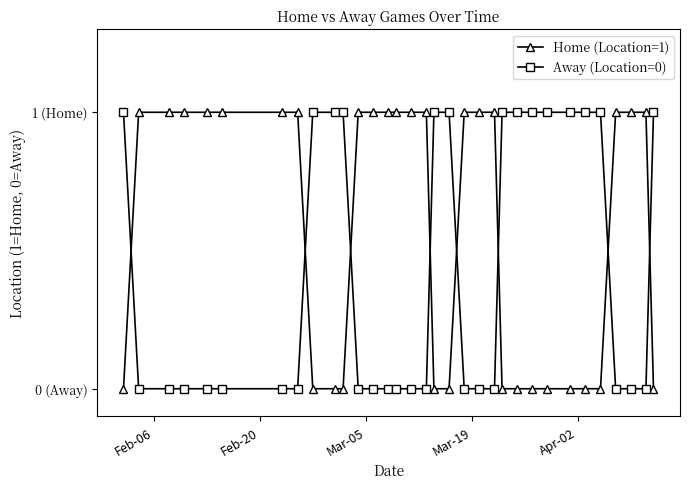

Is this an area chart (filled region under the line)?

No